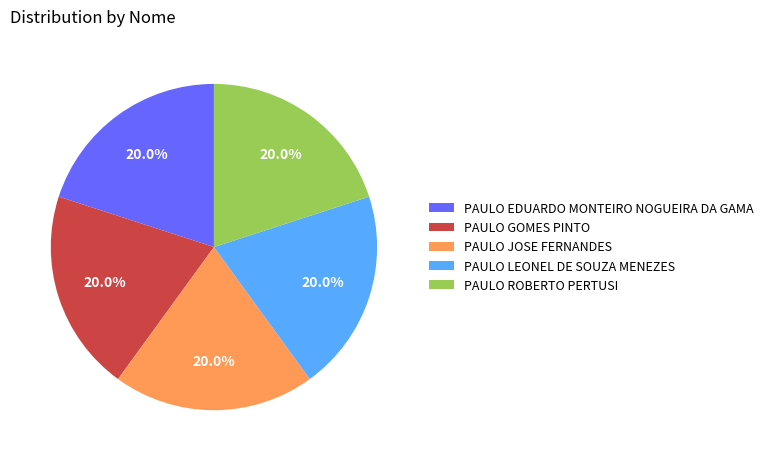

What is the ratio of the value at PAULO LEONEL DE SOUZA MENEZES to the value at PAULO JOSE FERNANDES?

1.0